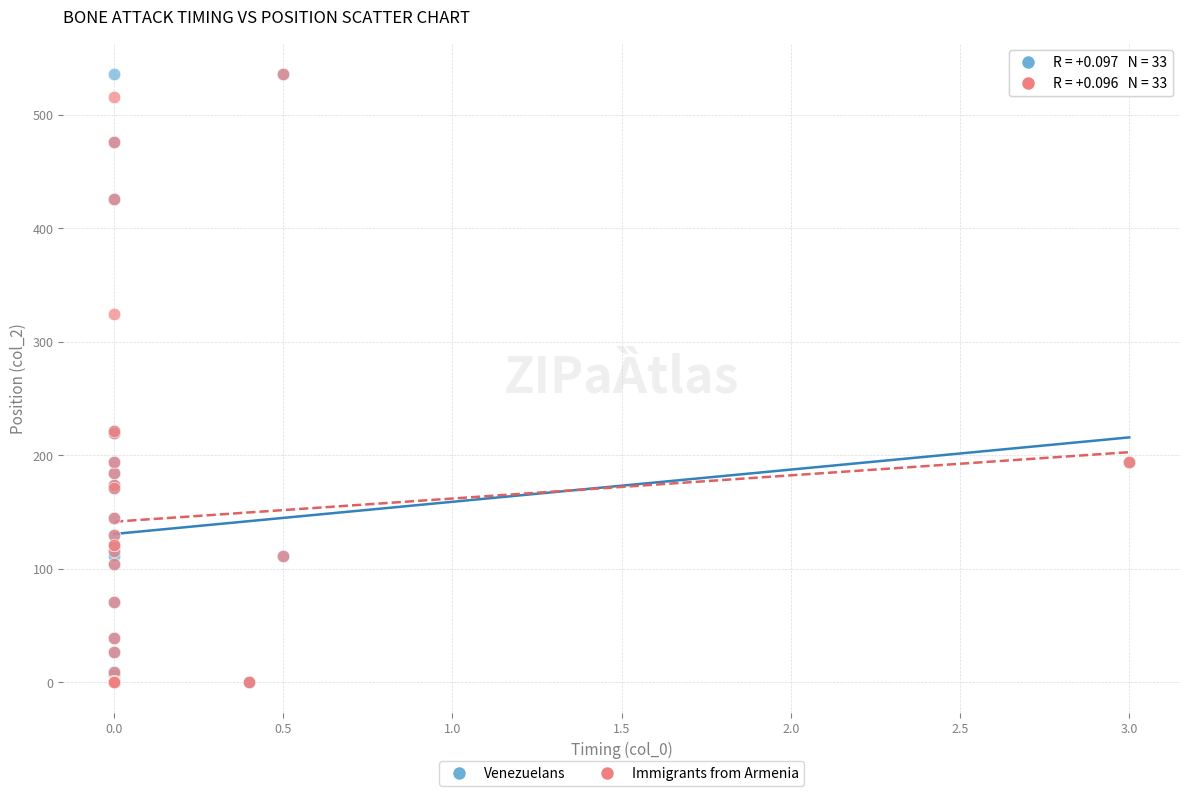

What are all the series names shown in the legend?

Venezuelans, Immigrants from Armenia